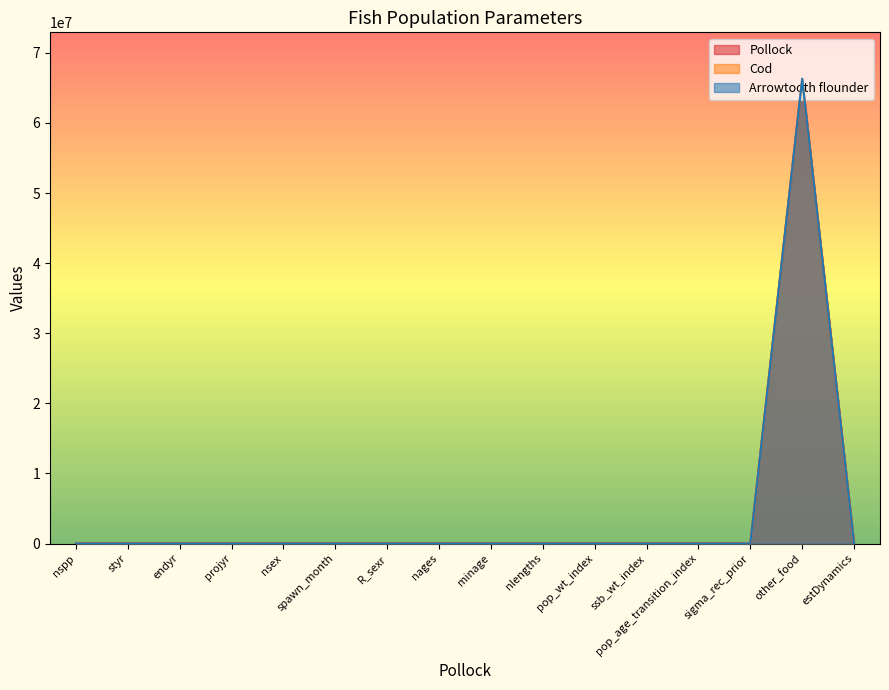

List the labels in order of Cod value, largest first.

other_food, projyr, endyr, styr, nlengths, nages, nspp, pop_wt_index, ssb_wt_index, pop_age_transition_index, nsex, minage, sigma_rec_prior, spawn_month, R_sexr, estDynamics